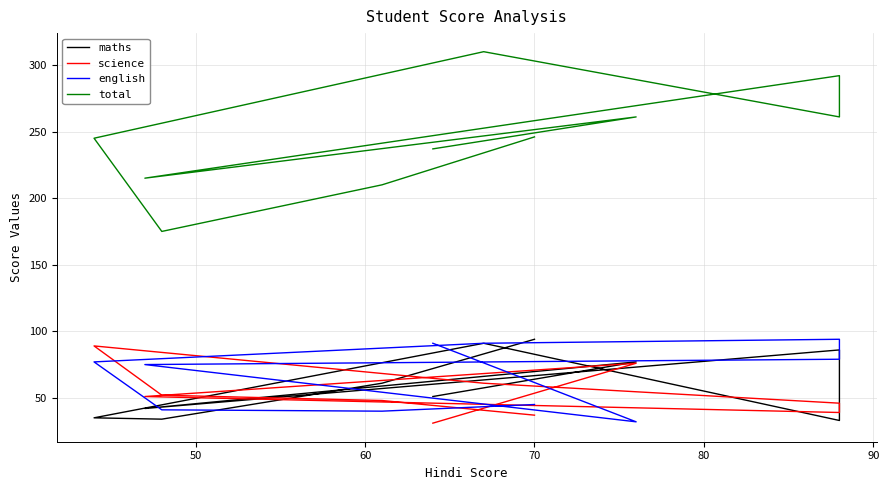

The total series shows 46 at 50. True or false?

False